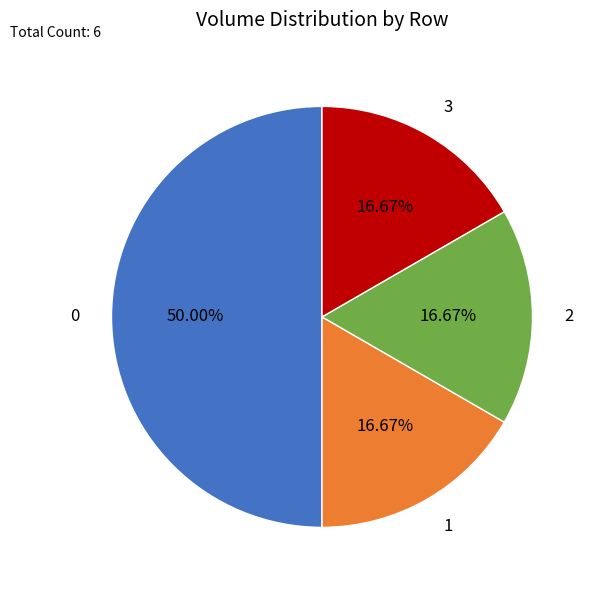

How many segments does this pie chart have?

4